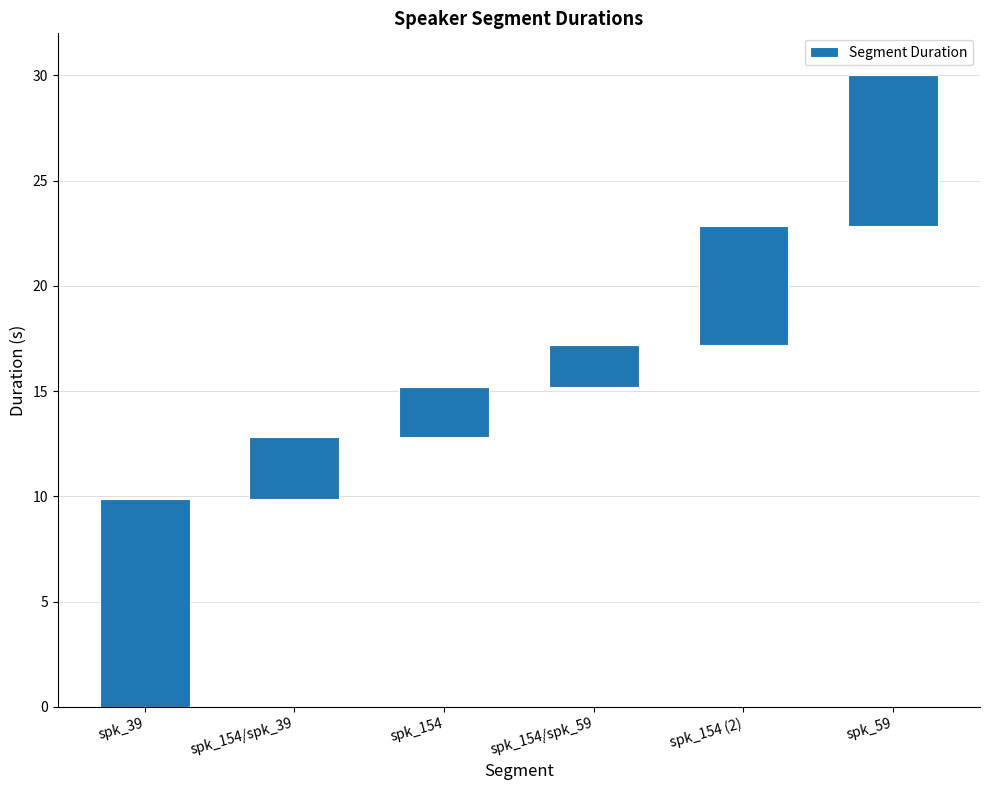

What position from the right is spk_154 (2)?

2